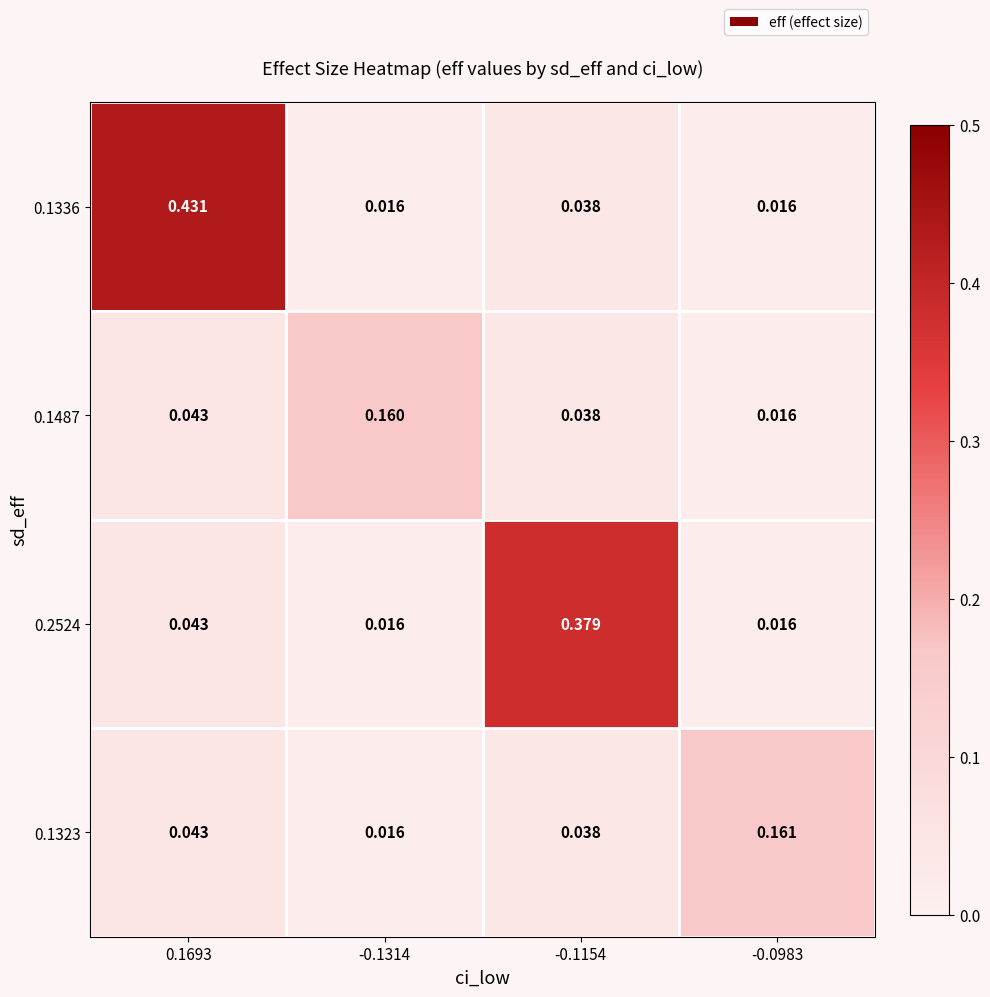

Is the value of 0.1487 at -0.1314 greater than the value of 0.1323 at -0.0983?

No